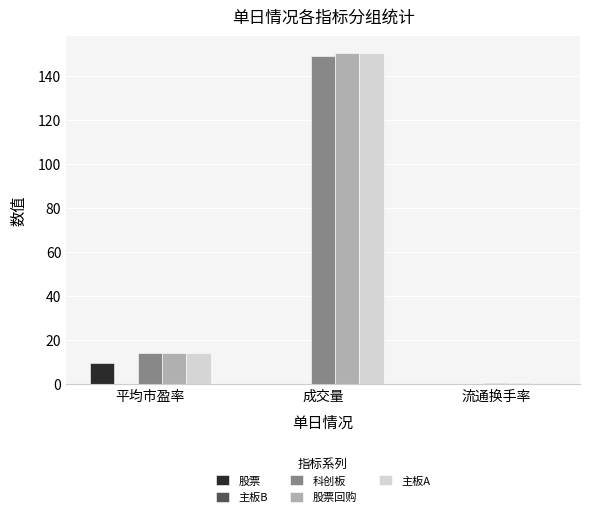

How many categories are shown in the chart?

3